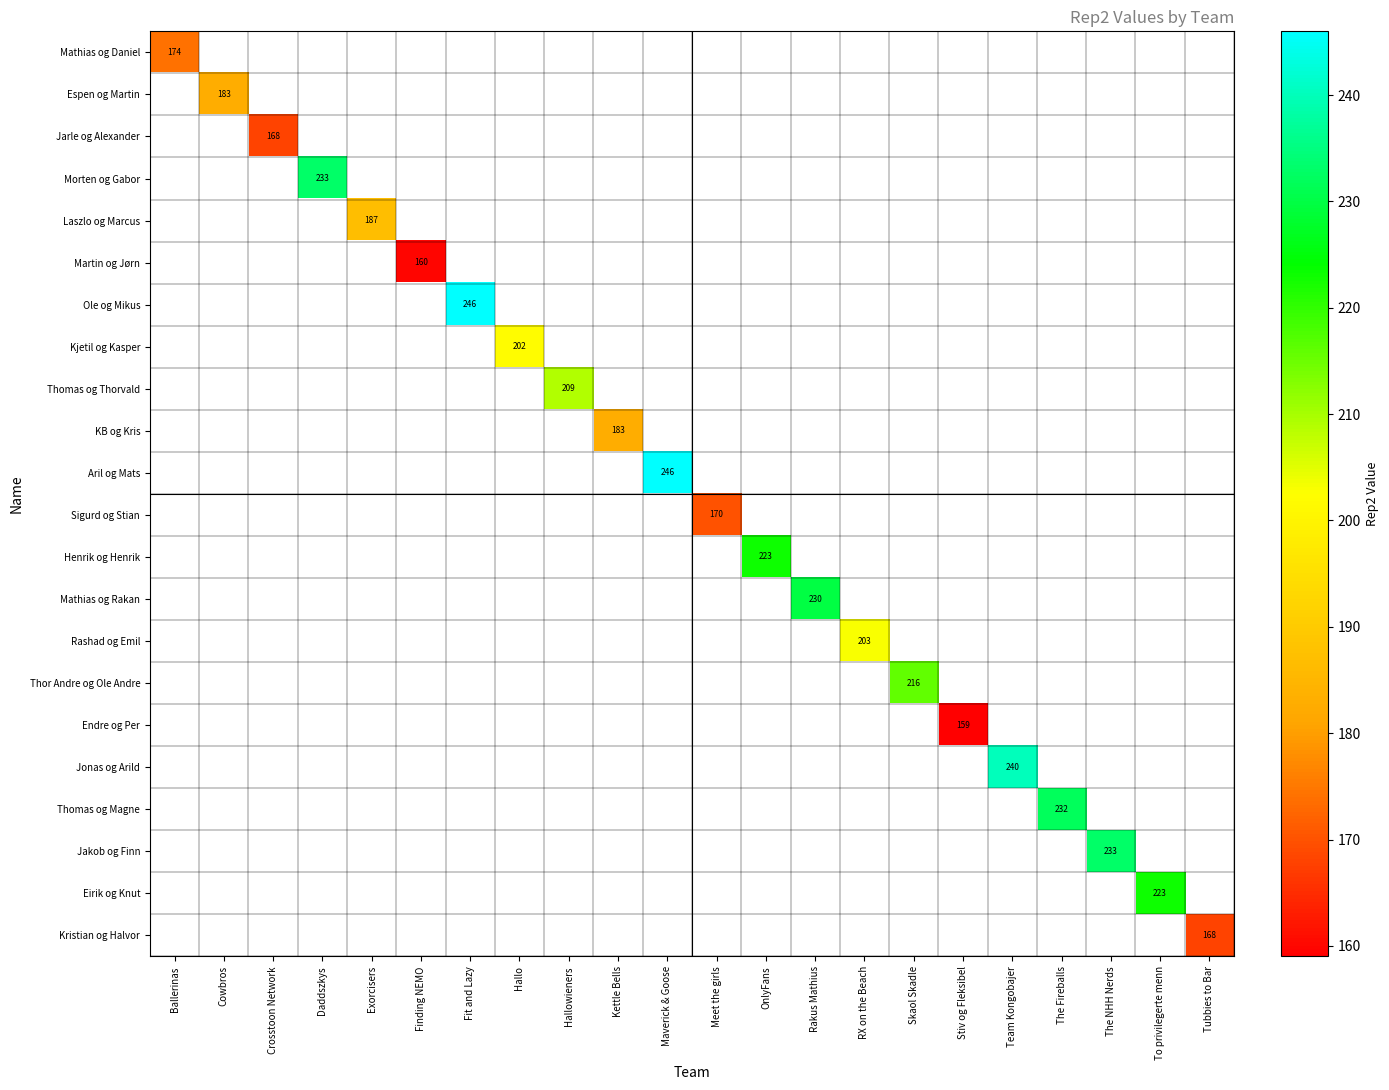

The value of Rashad og Emil at RX on the Beach is 203. True or false?

True